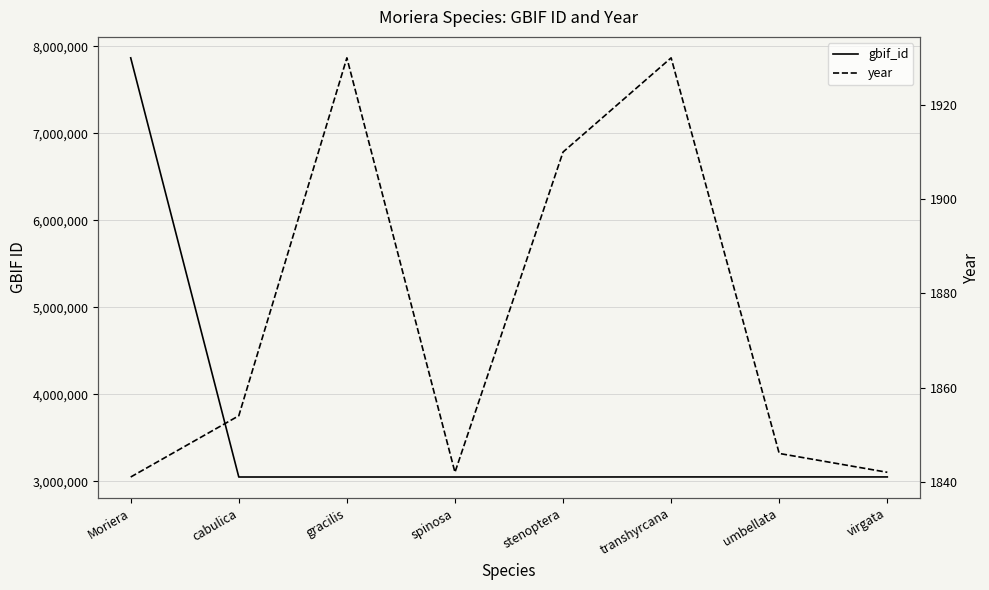

In year, how many points are higher than both neighbors (excluding endpoints)?

2